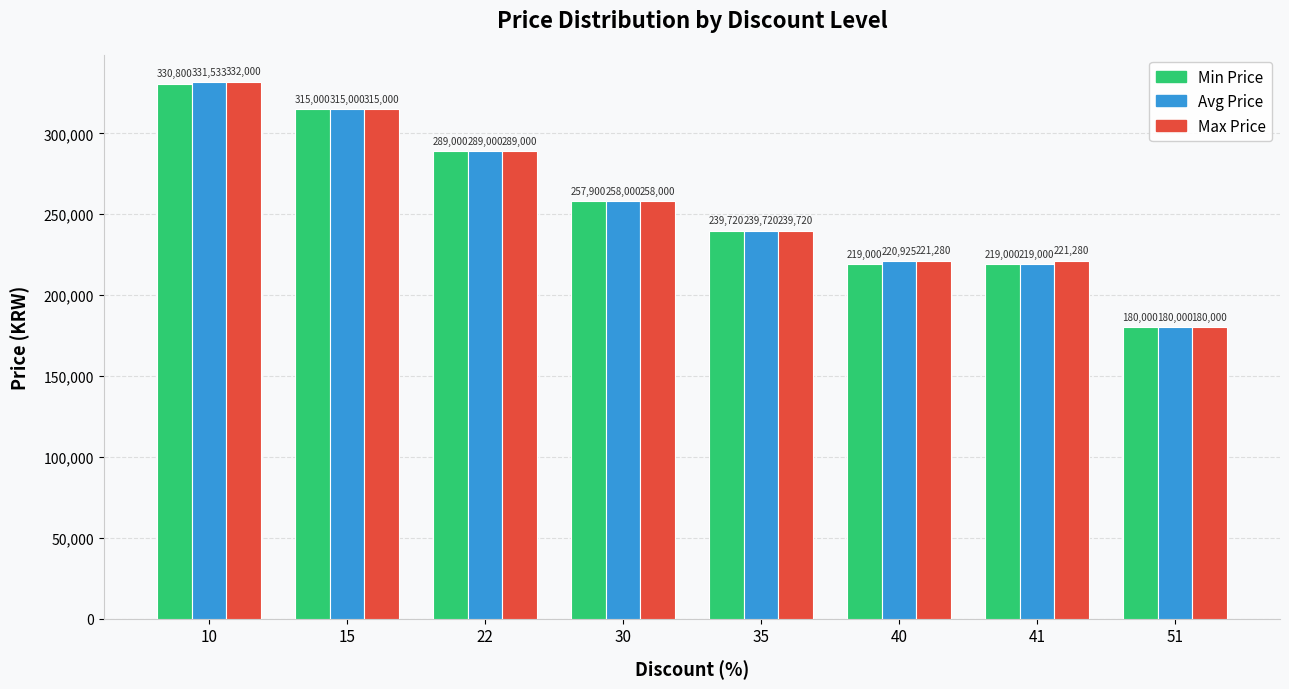

Which series has the largest total across all categories?

Max Price